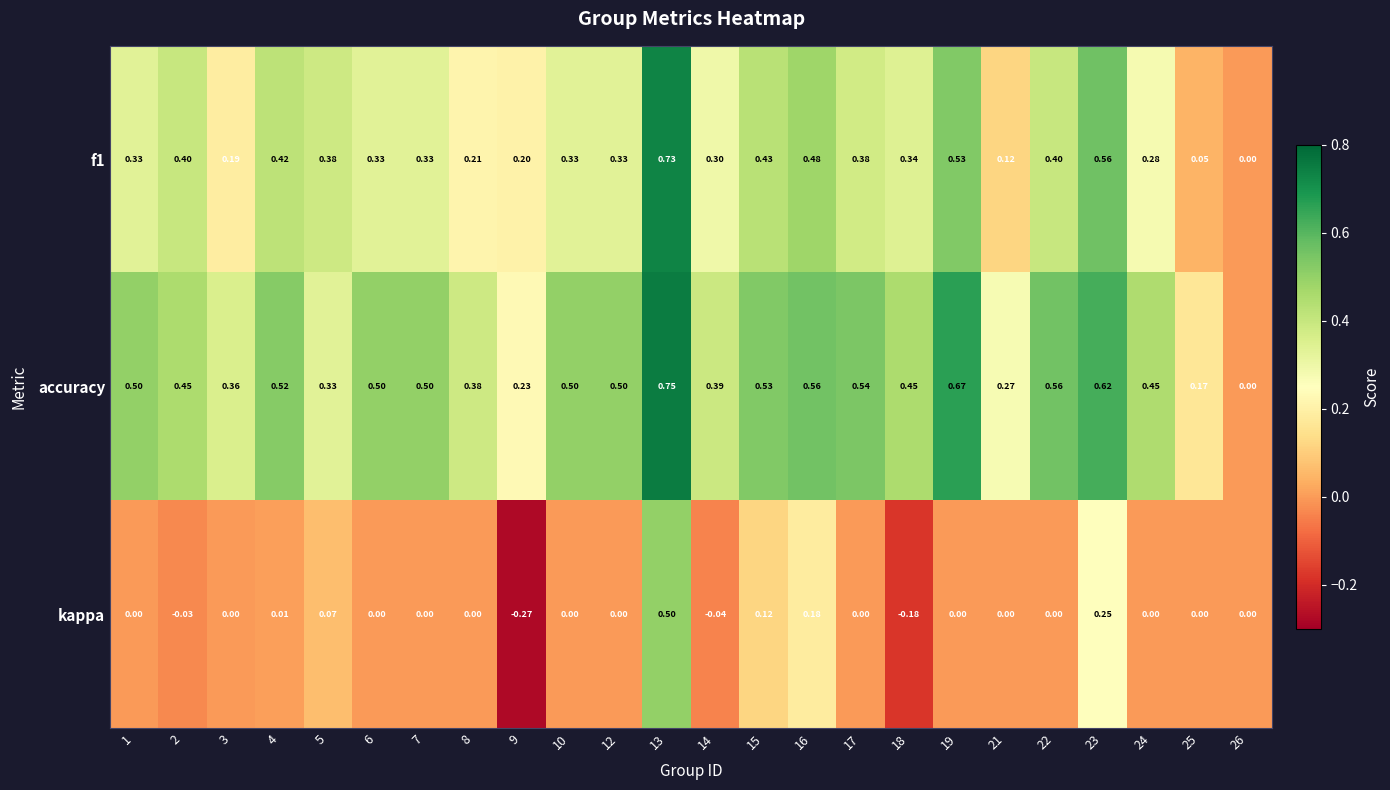

Which series has the largest range (max minus min)?

kappa